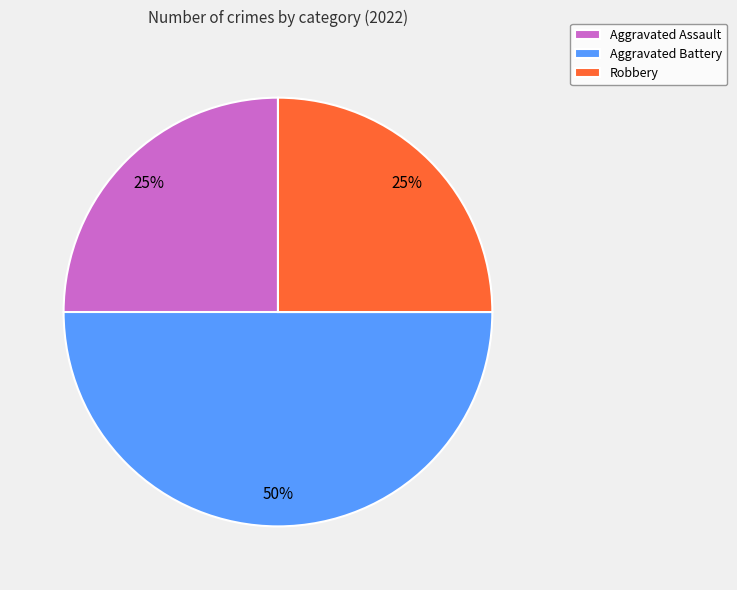

How many slices are in this pie chart?

3